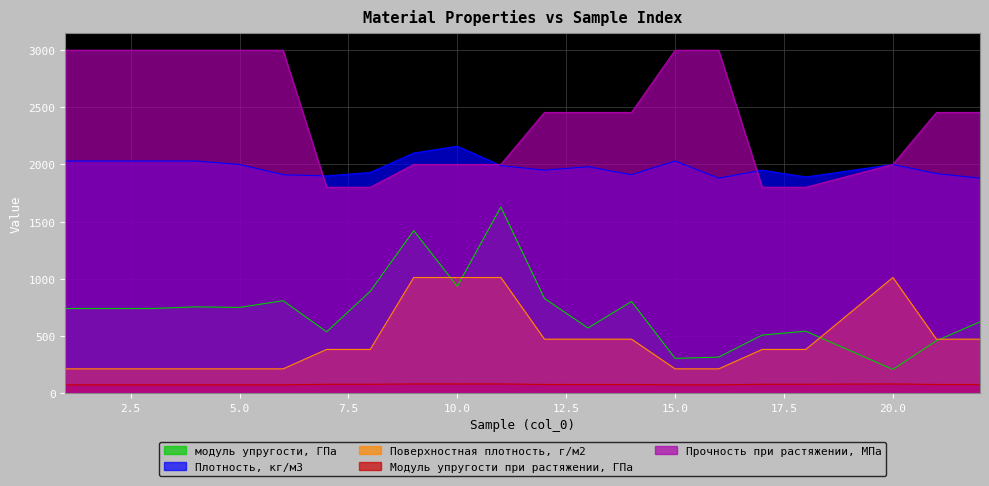

What is the difference between the maximum and second lowest values in the Прочность при растяжении, МПа series?

1200.0